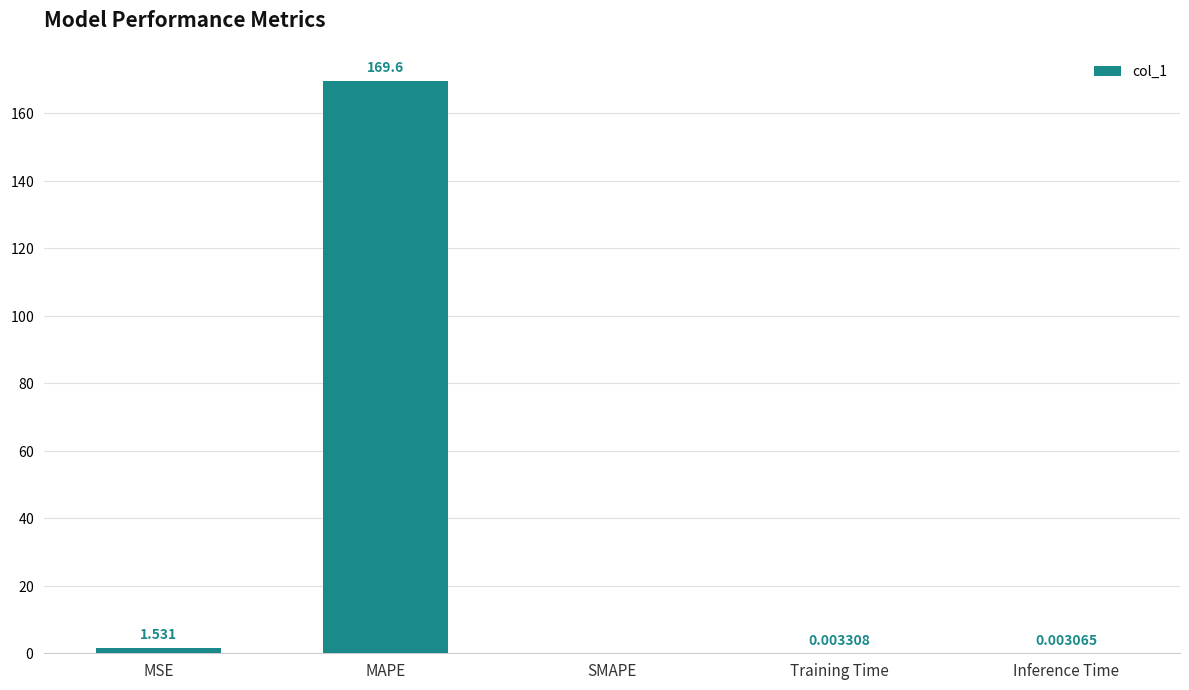

Does the chart contain stacked bars?

No